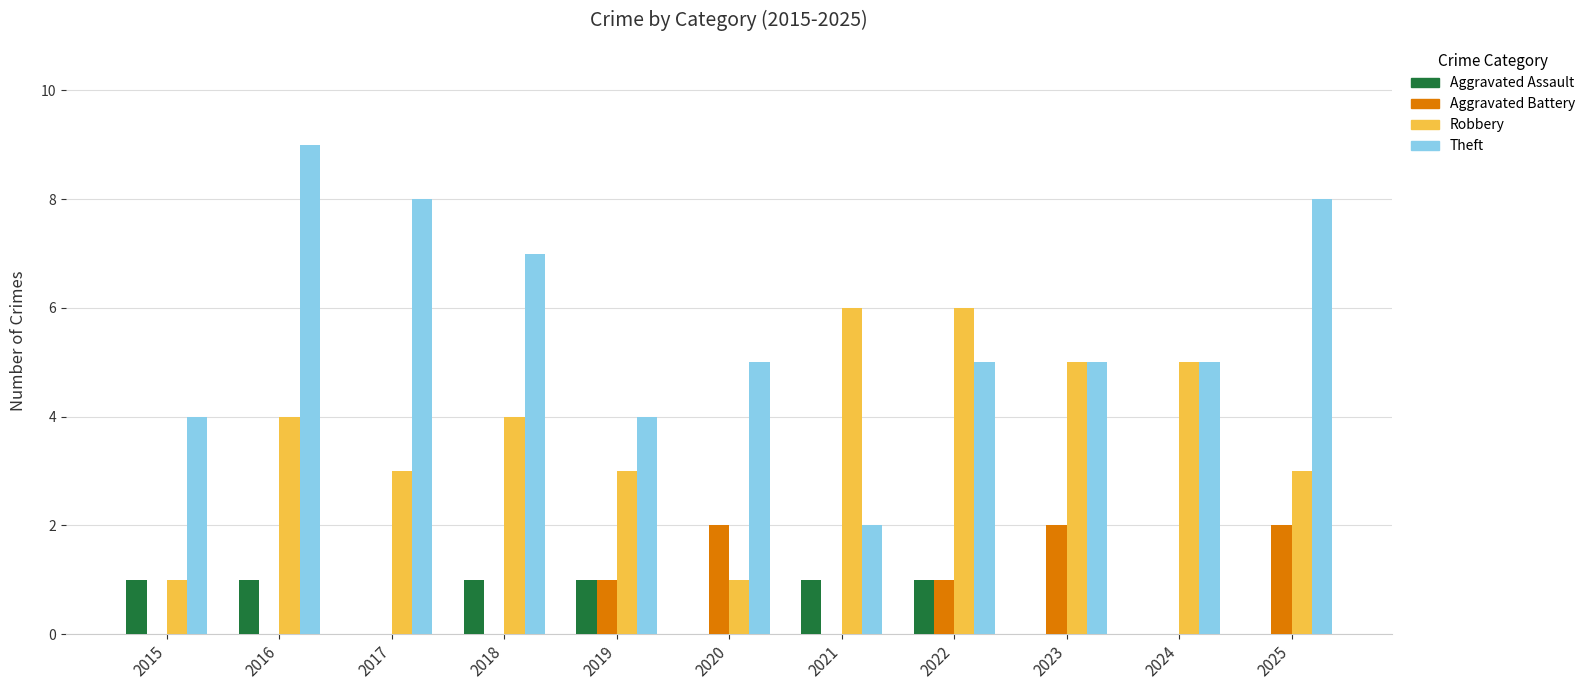

Count the Robbery values in the range 3 to 5.

7